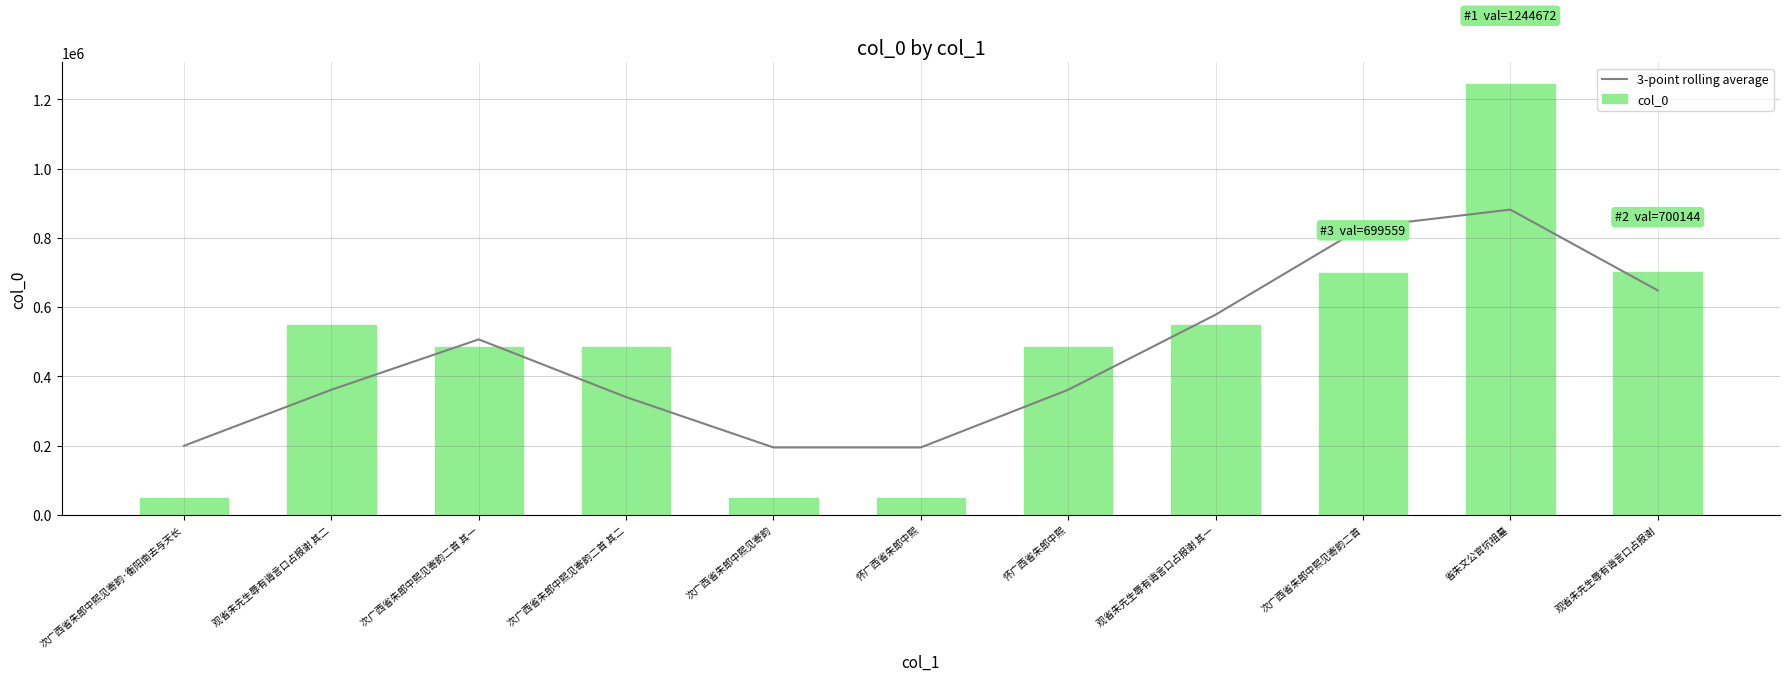

The value of 3-point rolling average at 怀广西省朱郎中熙 is 639259.2. True or false?

False